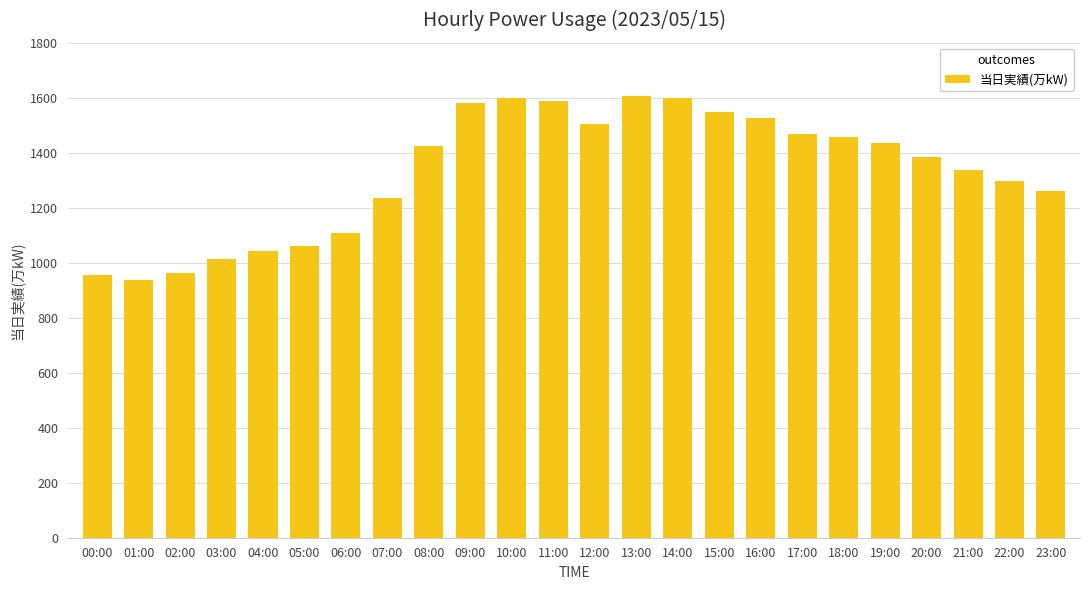

At which label is the value closest to 1270?

23:00